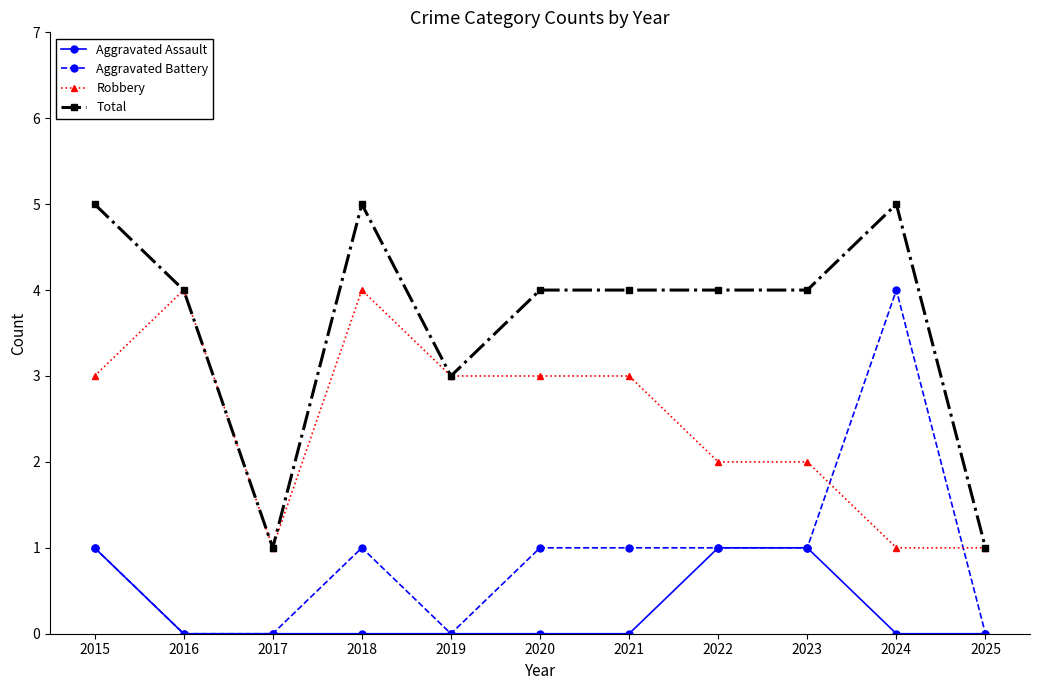

Is this an area chart (filled region under the line)?

No